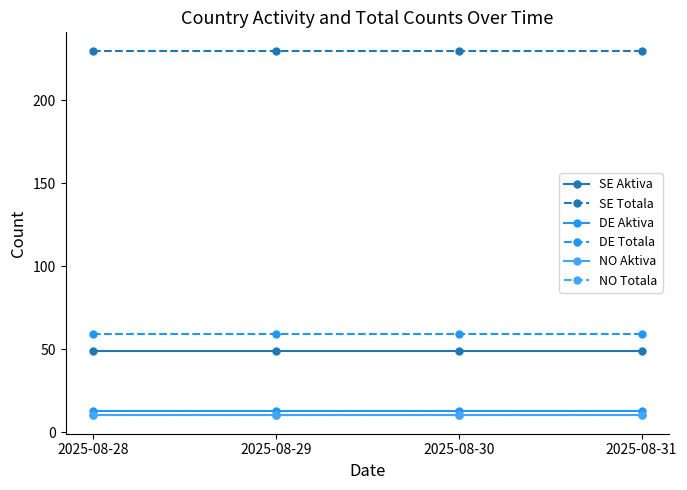

Is the value of NO Totala at 2025-08-28 greater than the value of SE Totala at 2025-08-28?

No